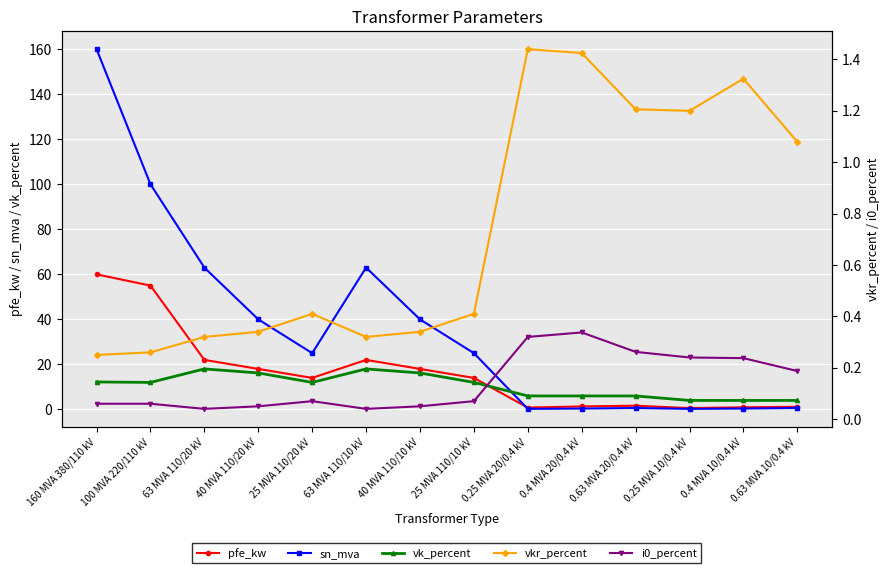

At which category is the sum across all series the highest?

160 MVA 380/110 kV